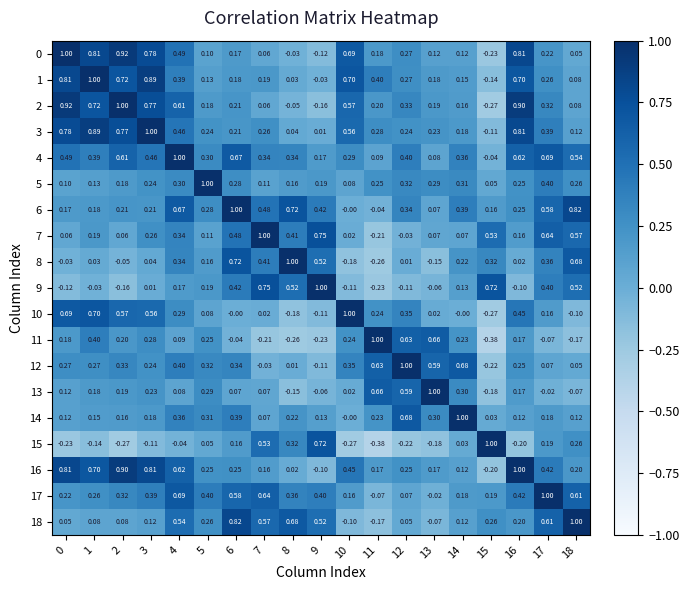

Is the value of 14 at 18 greater than the value of 5 at 18?

No